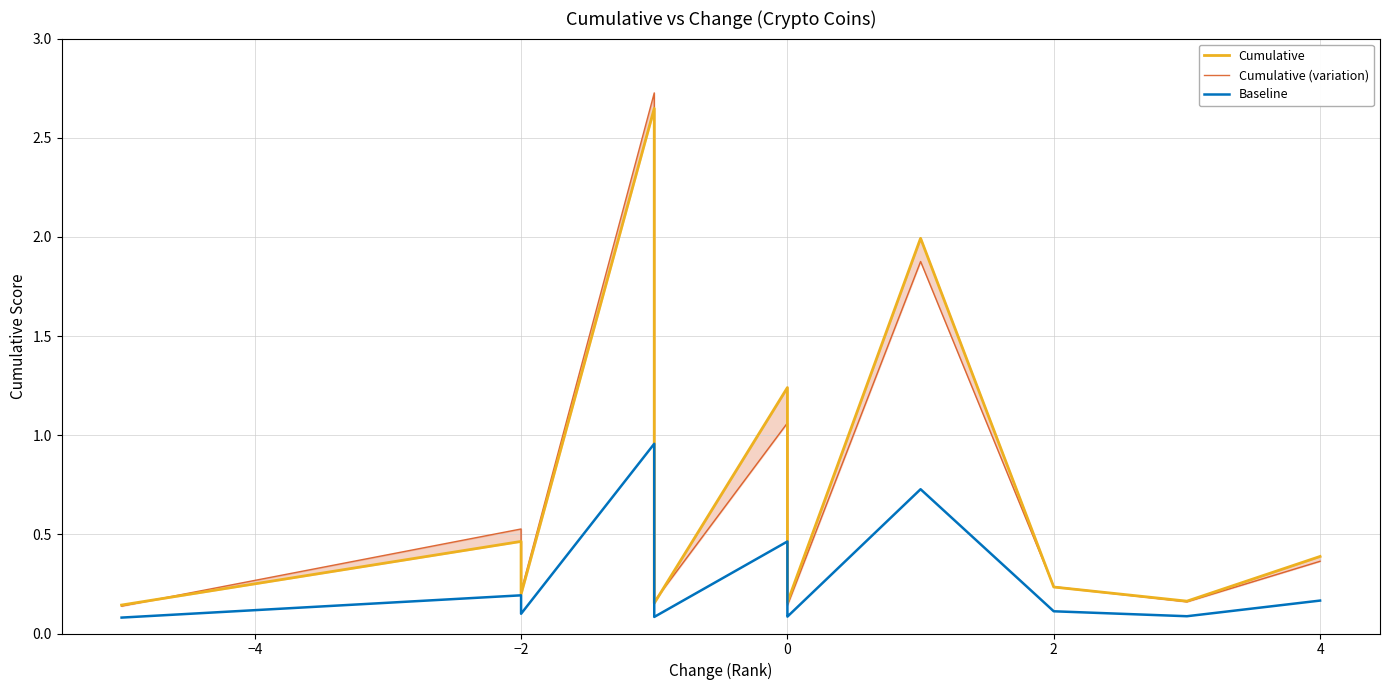

List the series in order of their peak value, lowest first.

Baseline, Cumulative, Cumulative (variation)